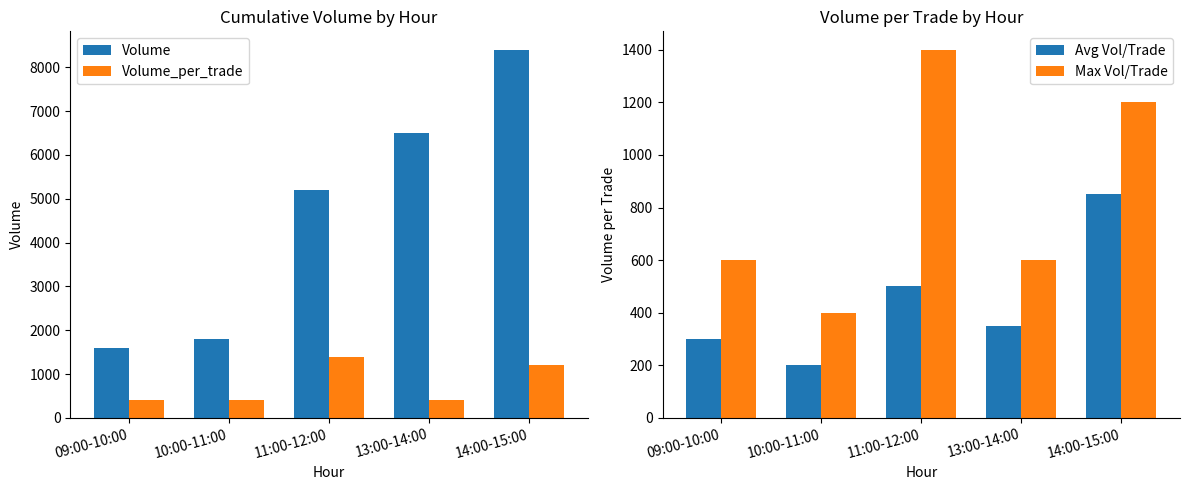

What is the lowest value of the Max Vol/Trade series?

400